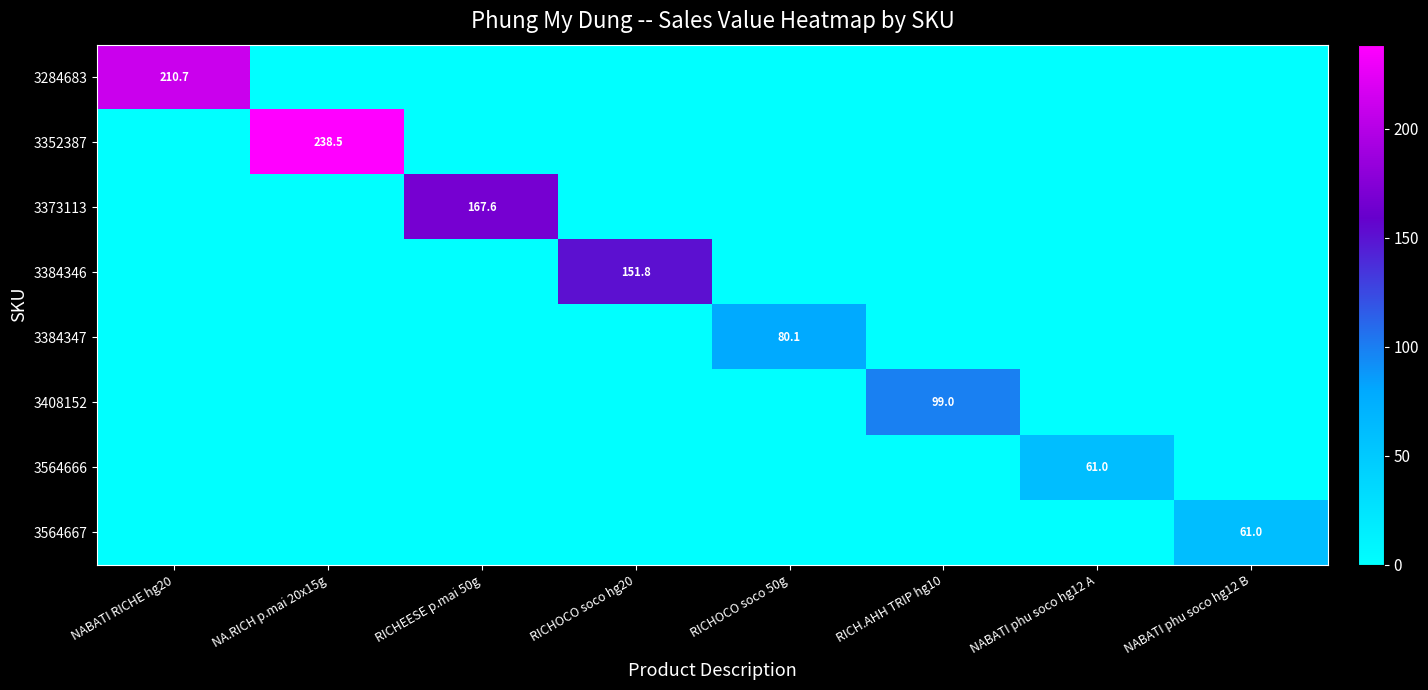

At how many categories does at least one series exceed 70?

6